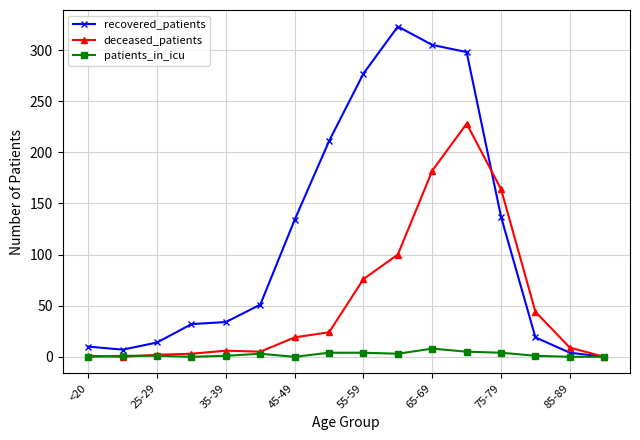

What is the value of the deceased_patients point at the 13th from the left?

164